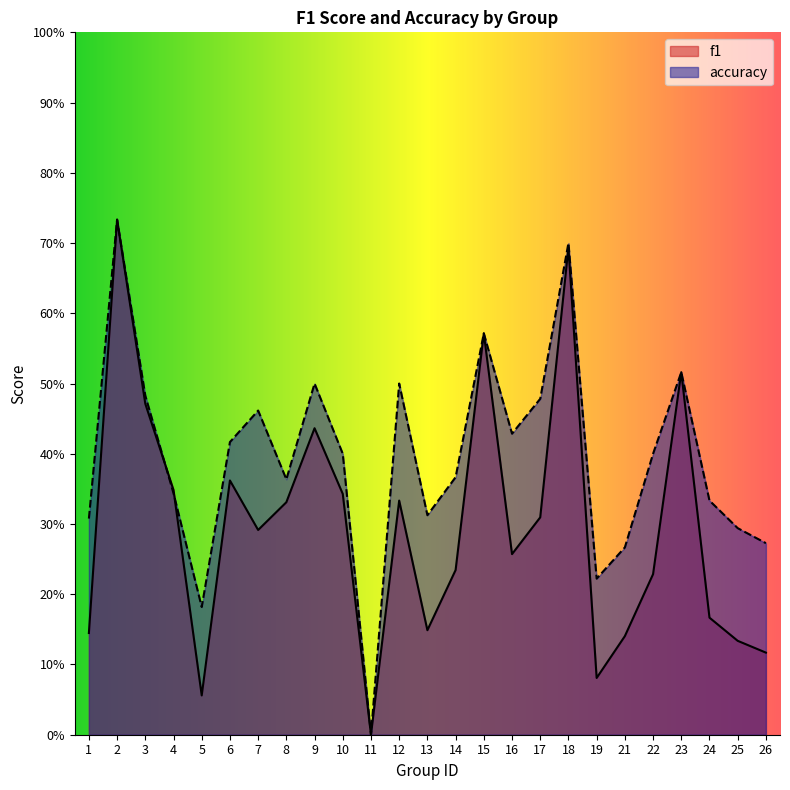

At which category does f1 reach its first local valley?

5